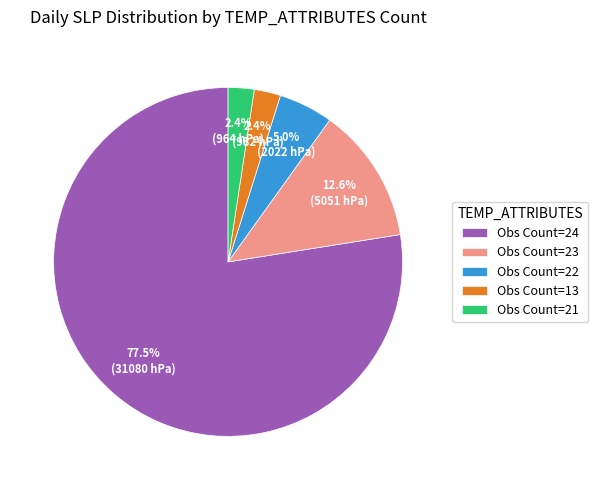

Count the number of slices in the pie.

5